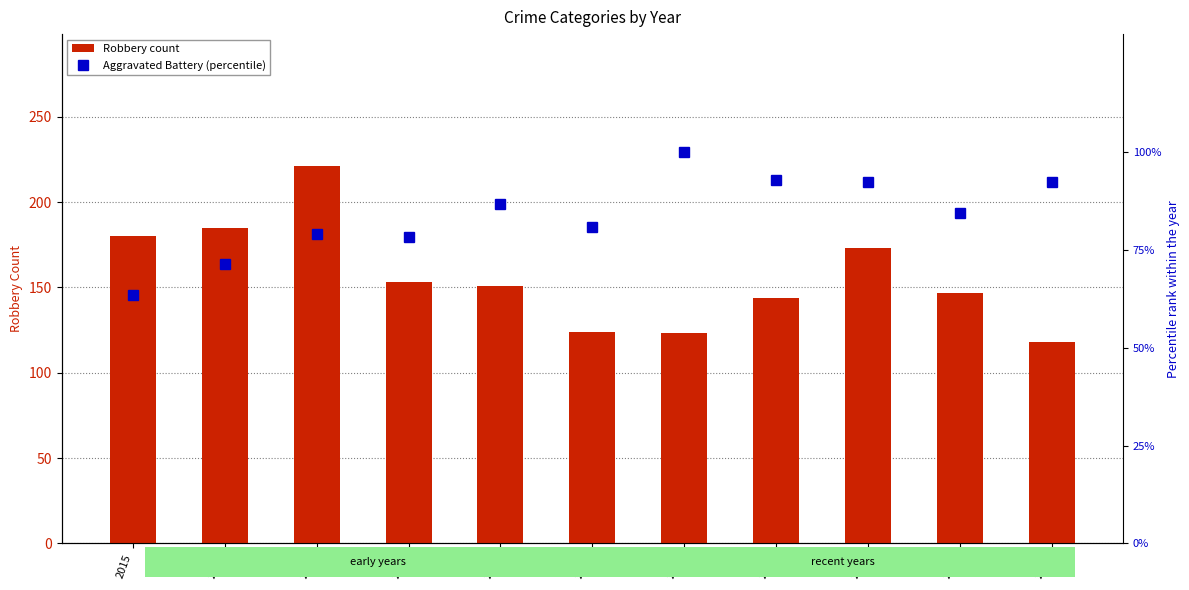

Does the chart contain stacked bars?

No